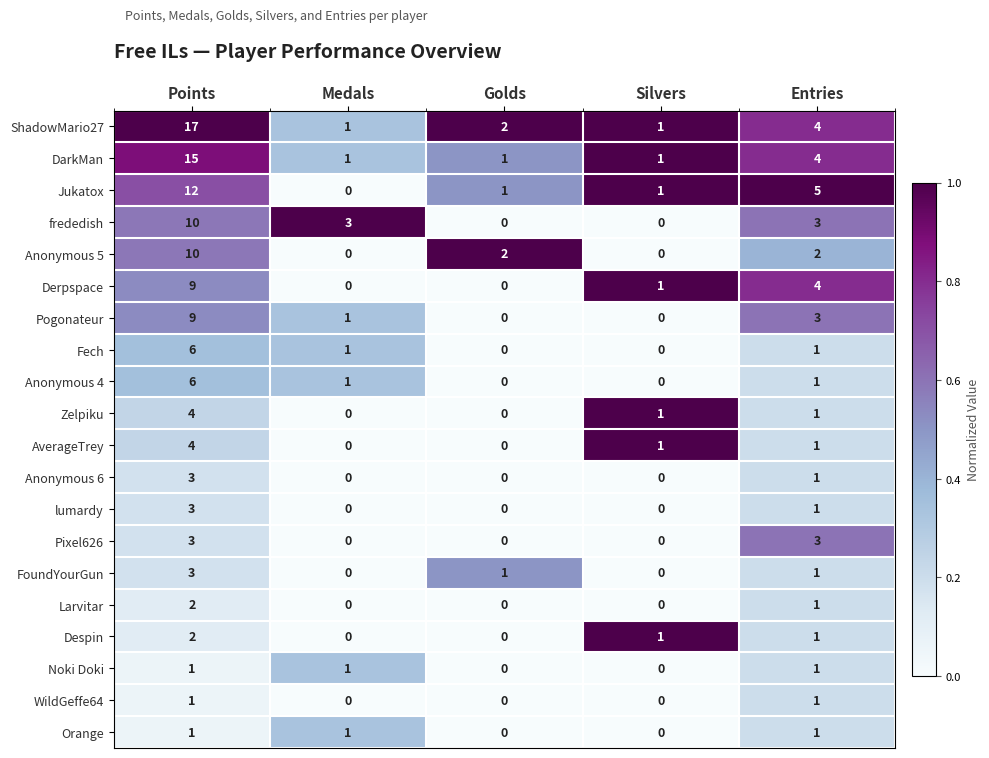

Which series has the widest spread of values?

ShadowMario27